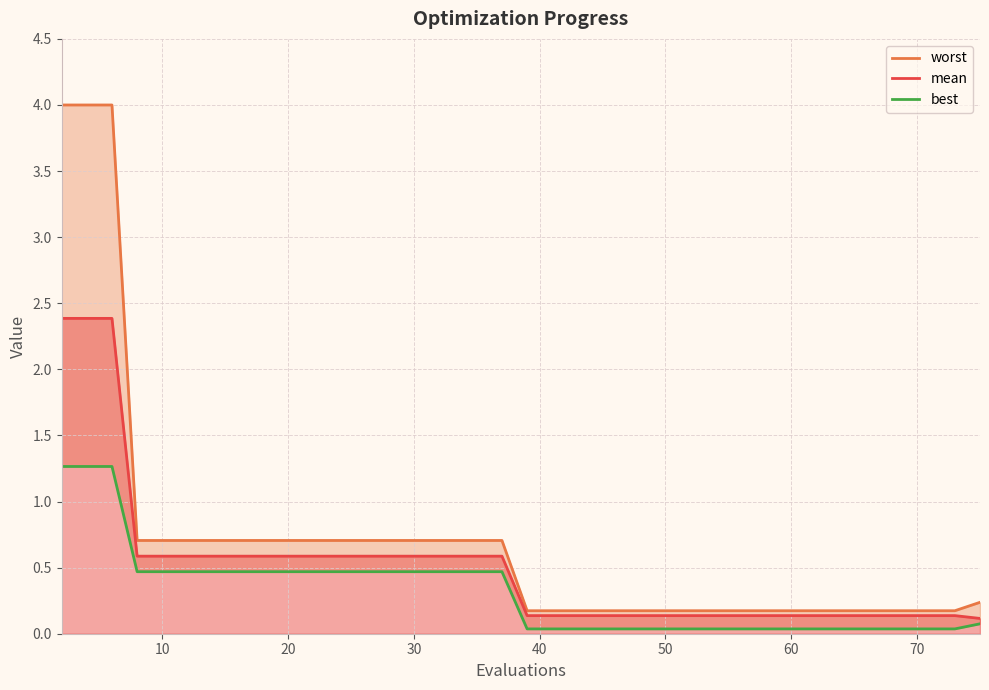

How many lines are shown in the chart?

3